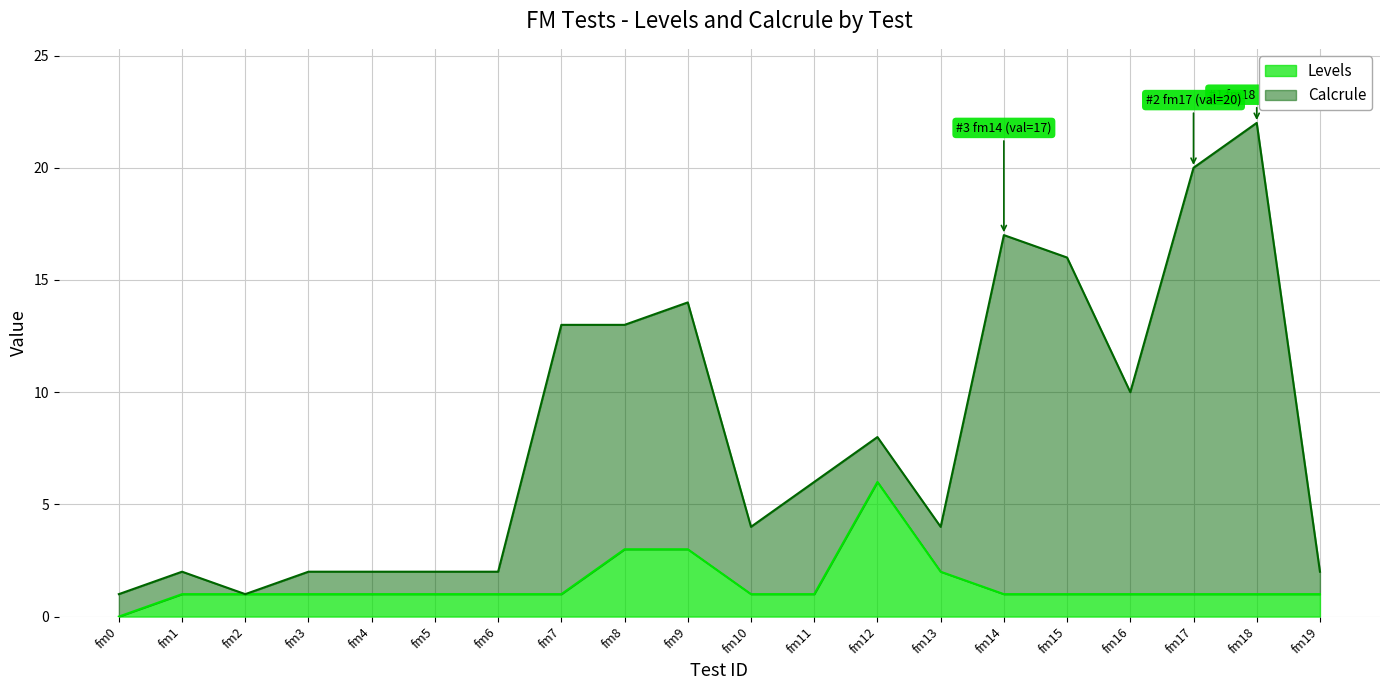

Which series has the largest range (max minus min)?

Calcrule